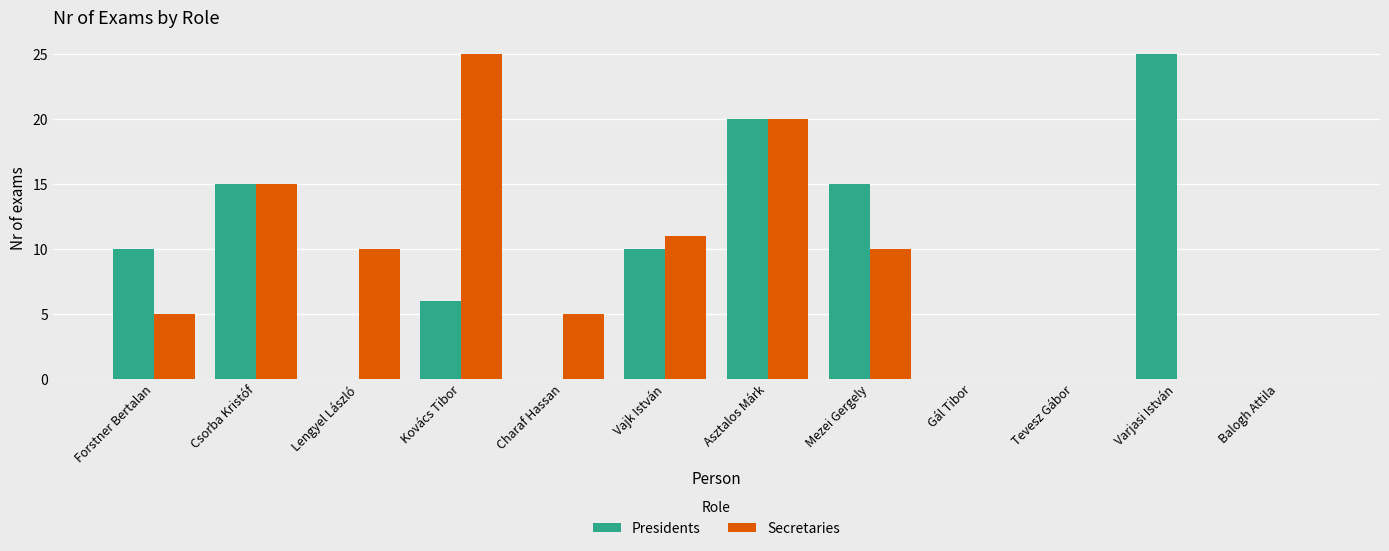

Read the Secretaries value at Lengyel László.

10